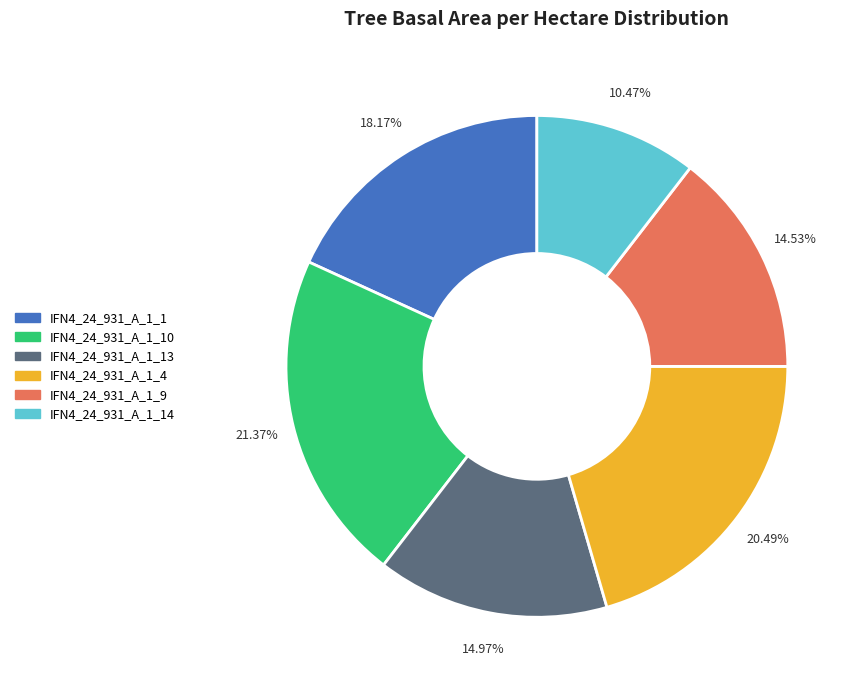

Does any single category account for the majority?

No